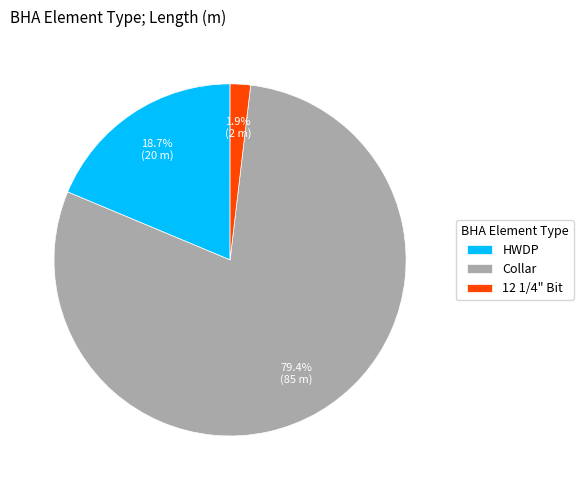

To the nearest percent, what is the difference between the 12 1/4" Bit and HWDP slice percentages?

17%